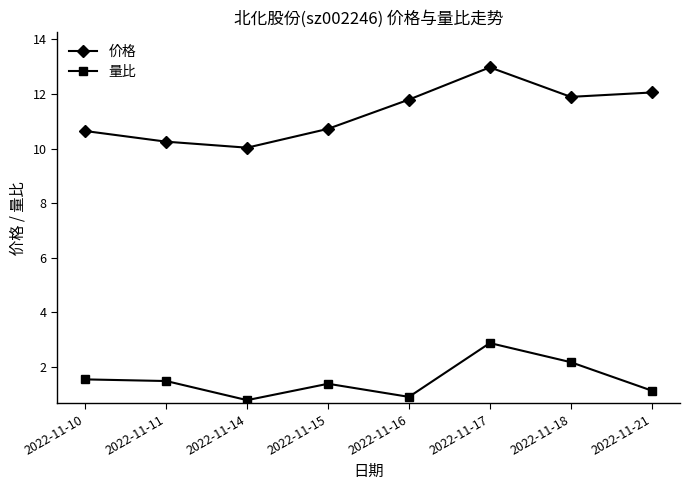

Does the chart have visible grid lines?

No